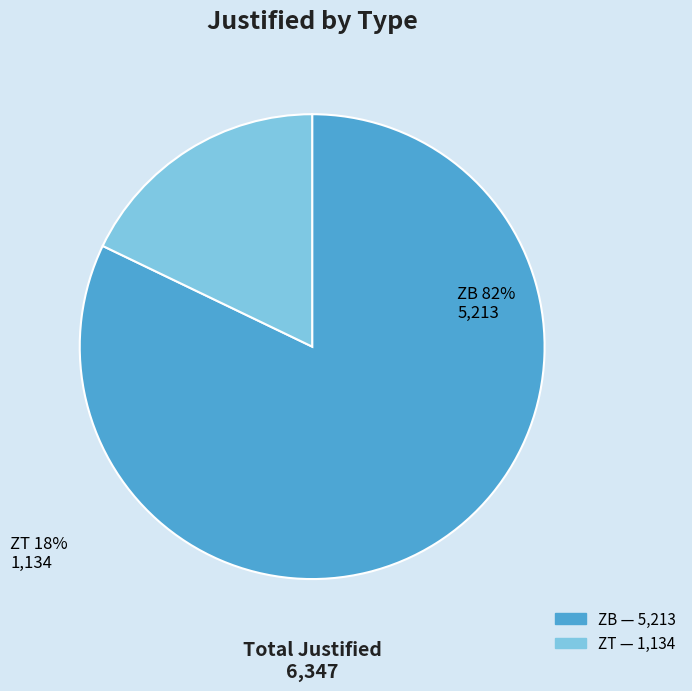

Which has a higher value, ZT or ZB?

ZB